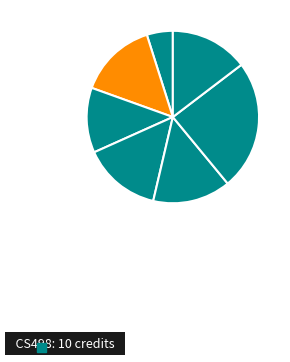

Count the number of slices in the pie.

7